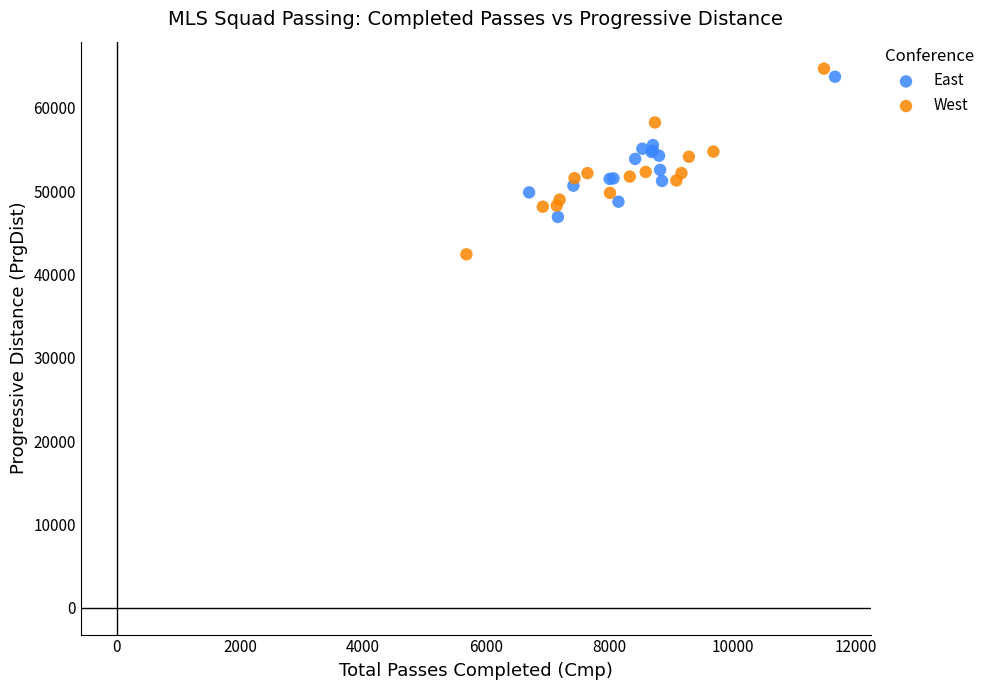

What are all the series names shown in the legend?

East, West